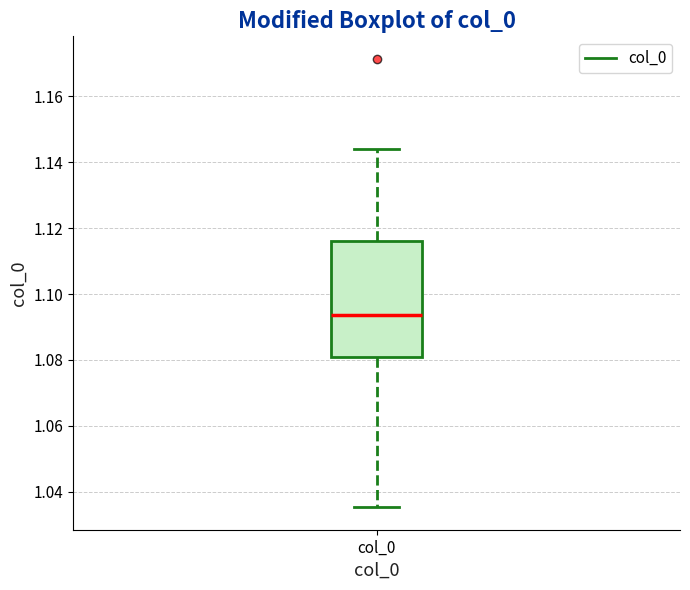

Read this box plot against the y-axis: the position of the median line, the range covered by the box, and the ends of both whiskers. The values are not printed on the chart, so give them approximately, as read against the axis.

median 1.094, box 1.080 to 1.116, whiskers 1.036 to 1.144